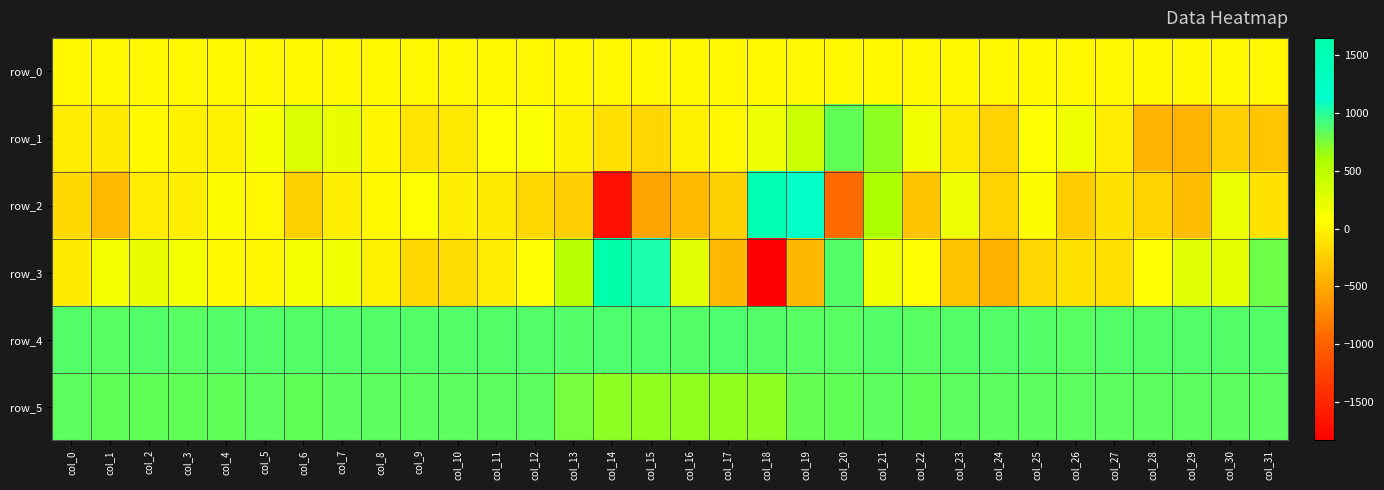

List the series in order of their peak value, highest first.

row_3, row_2, row_4, row_5, row_1, row_0